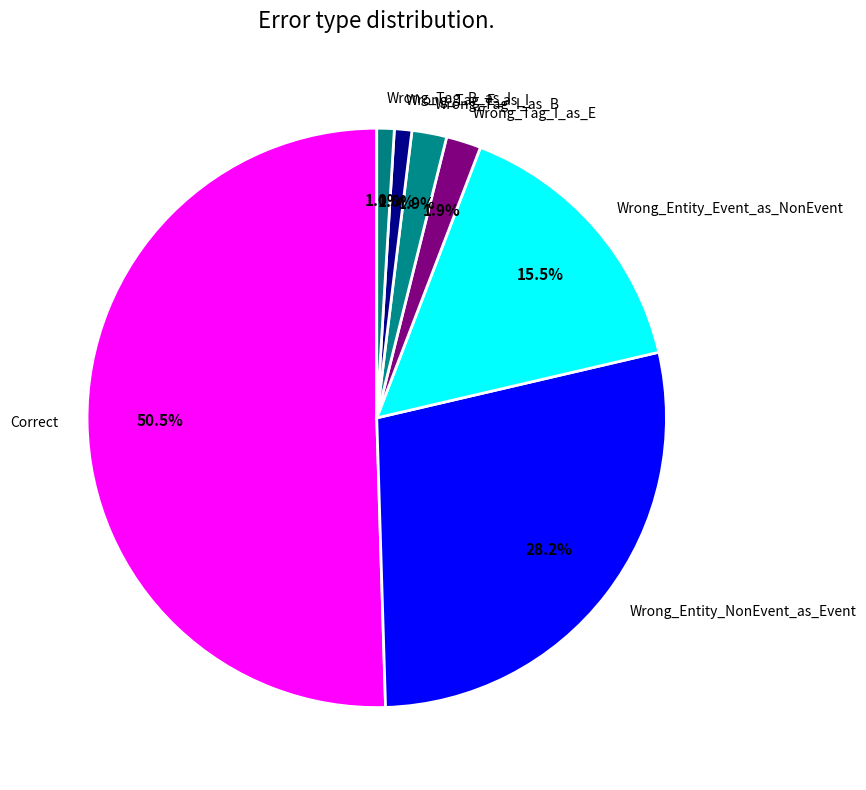

What portion of the pie excludes Wrong_Tag_I_as_B?

98.1%